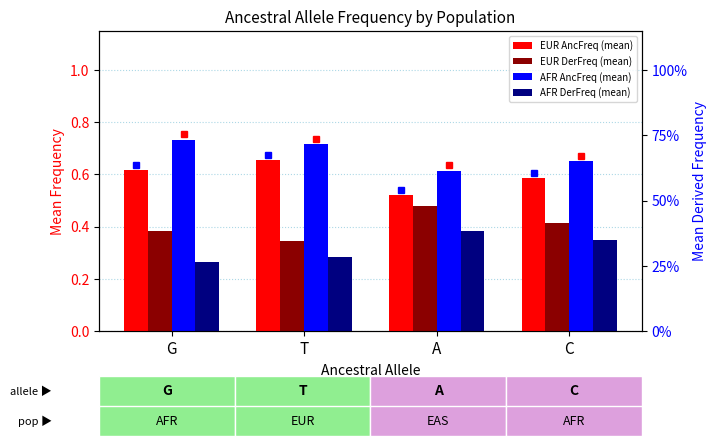

What is the maximum value for EUR.AncFreq?

0.7